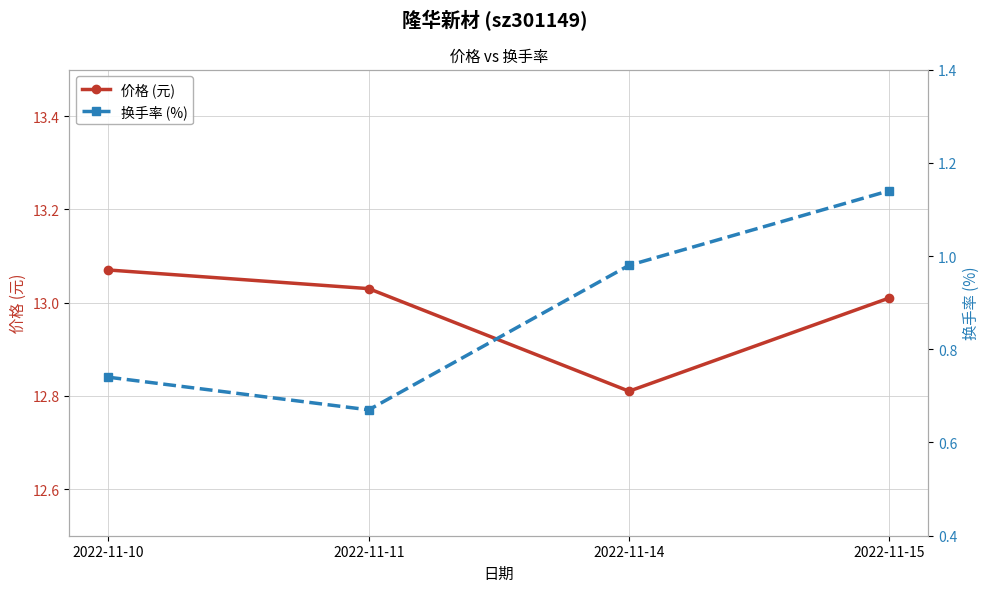

What are all the series names shown in the legend?

价格 (元), 换手率 (%)